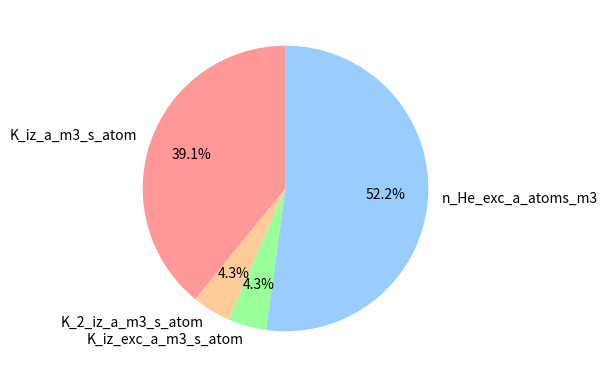

How many slices are in this pie chart?

4